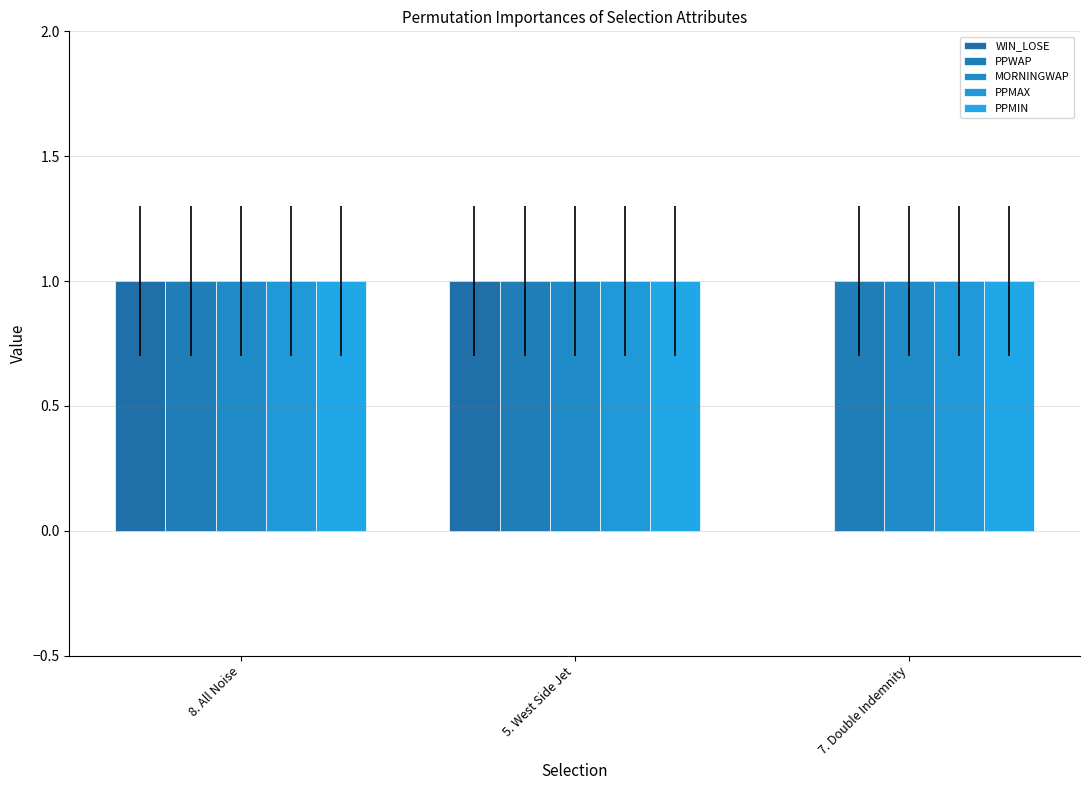

What are all the series names shown in the legend?

WIN_LOSE, PPWAP, MORNINGWAP, PPMAX, PPMIN